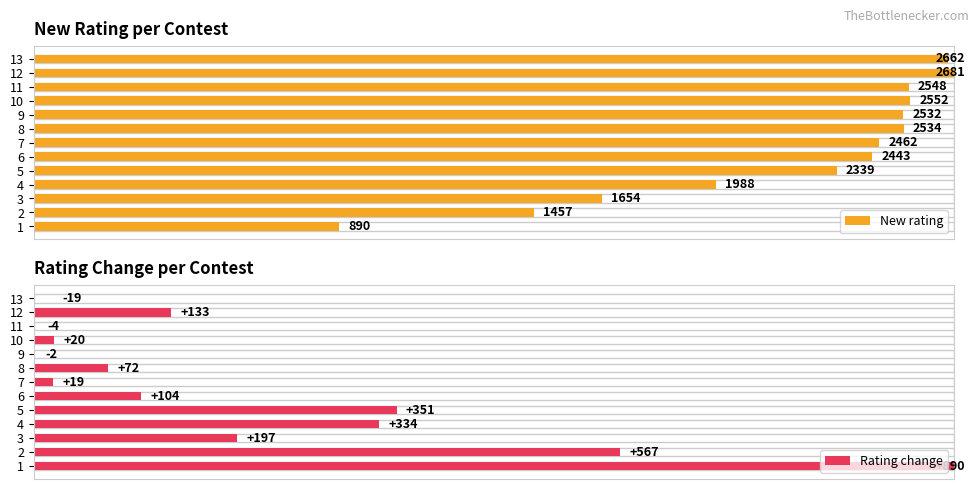

What are all the series names shown in the legend?

New rating, Rating change